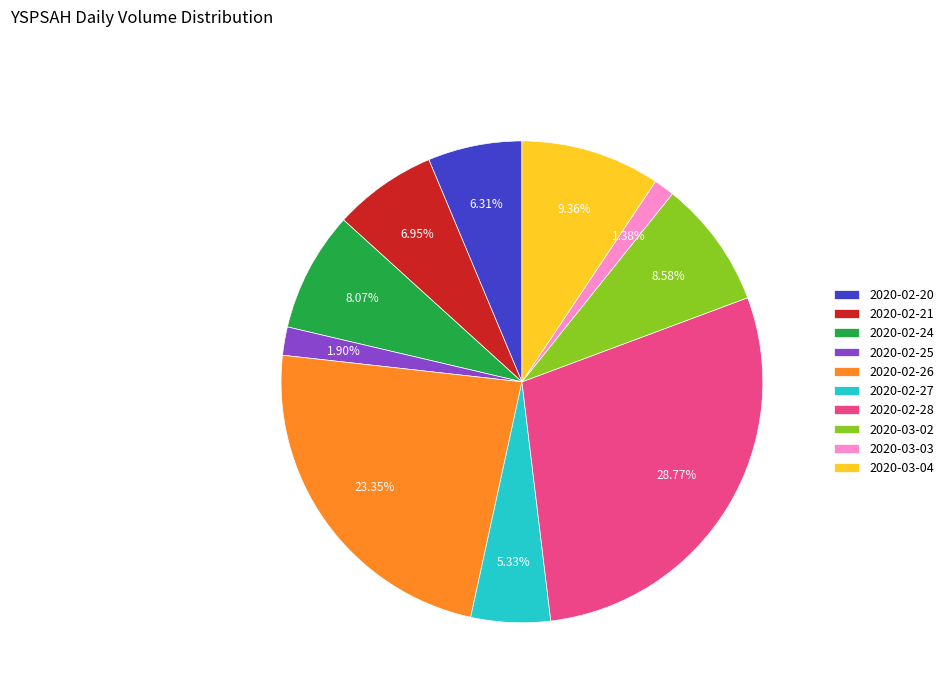

Which category has the smallest portion of the pie?

2020-03-03